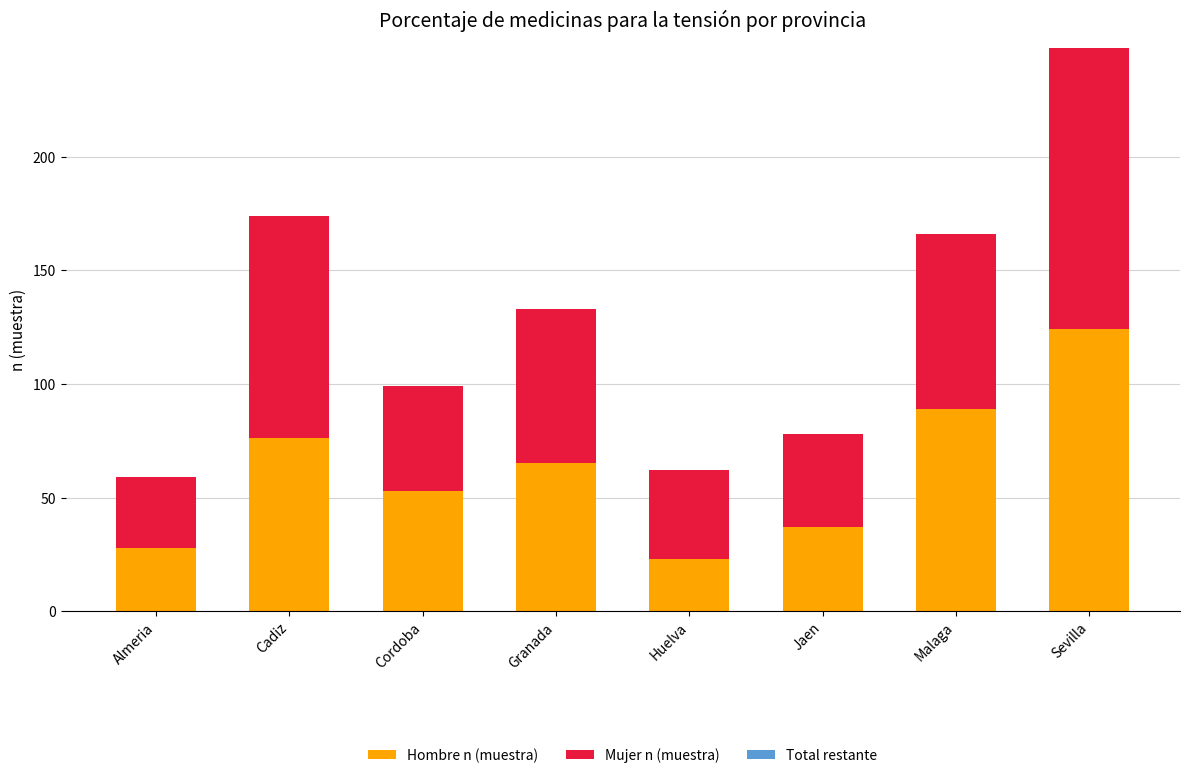

The value of Hombre n (muestra) at Malaga is 154. True or false?

False